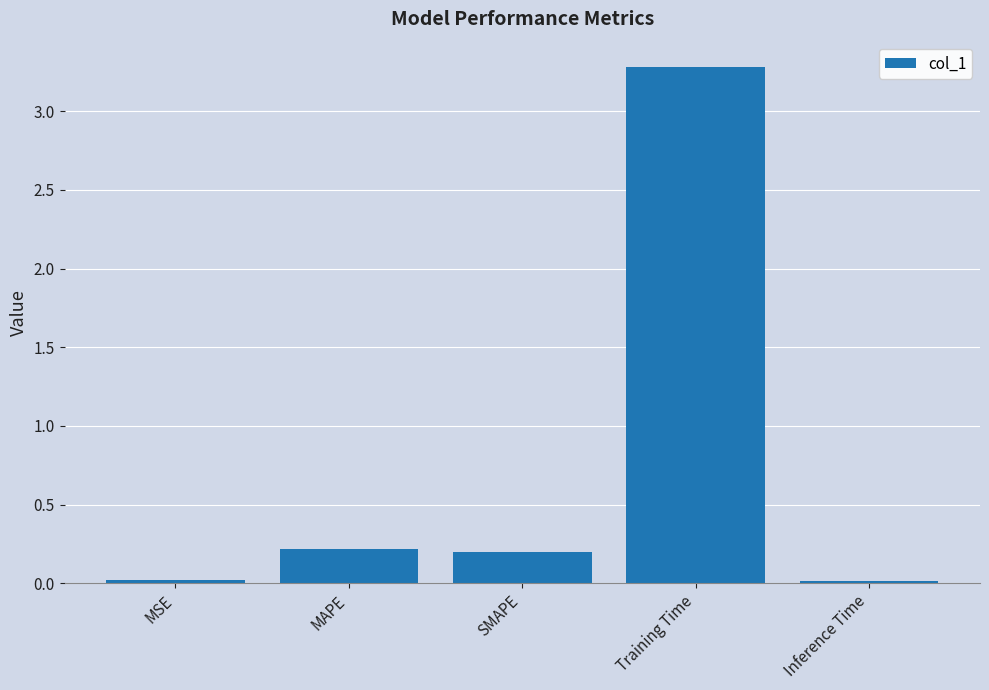

What is the label of the 4th bar from the right?

MAPE